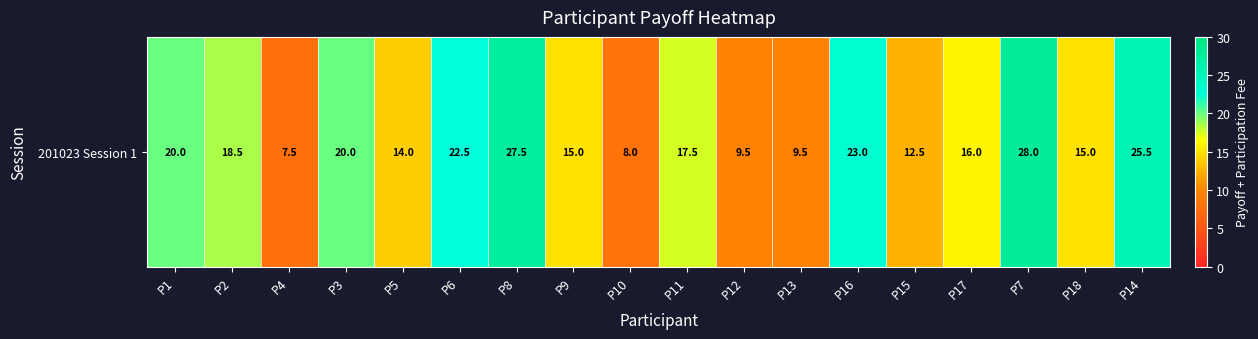

Approximately how many times larger is the value at P13 compared to P14?

0.4